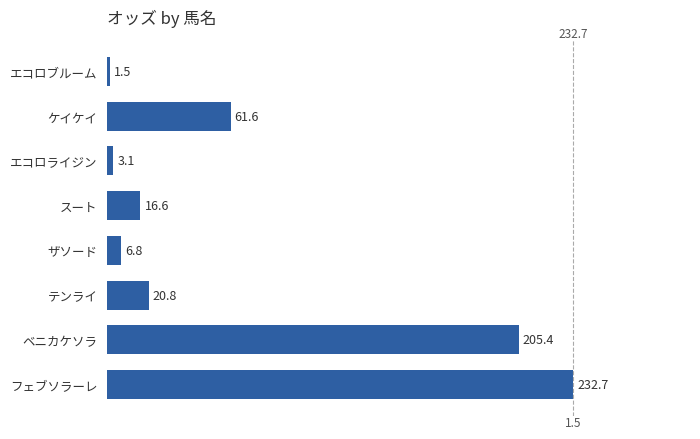

Reading top to bottom, extract all data points from this chart.

エコロブルーム=1.5	ケイケイ=61.6	エコロライジン=3.1	スート=16.6	ザソード=6.8	テンライ=20.8	ベニカケソラ=205.4	フェブソラーレ=232.7